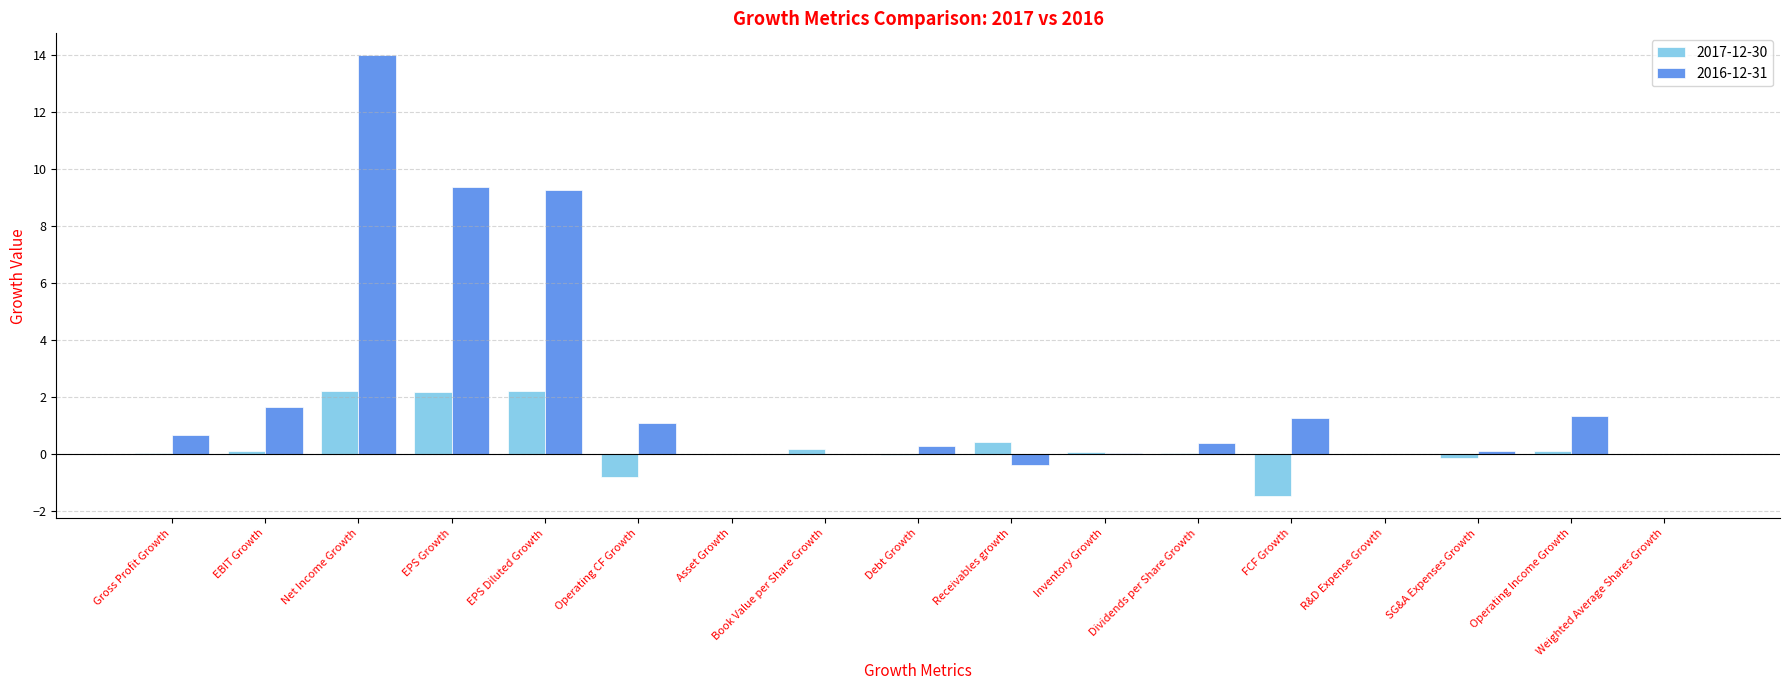

Which series has the widest spread of values?

2016-12-31